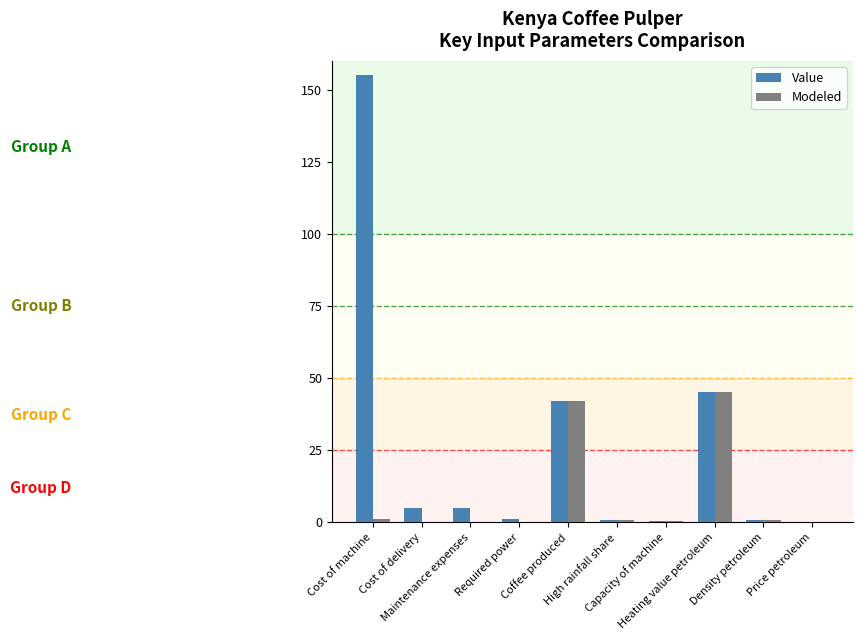

What is the sum of all Value values?

255.2